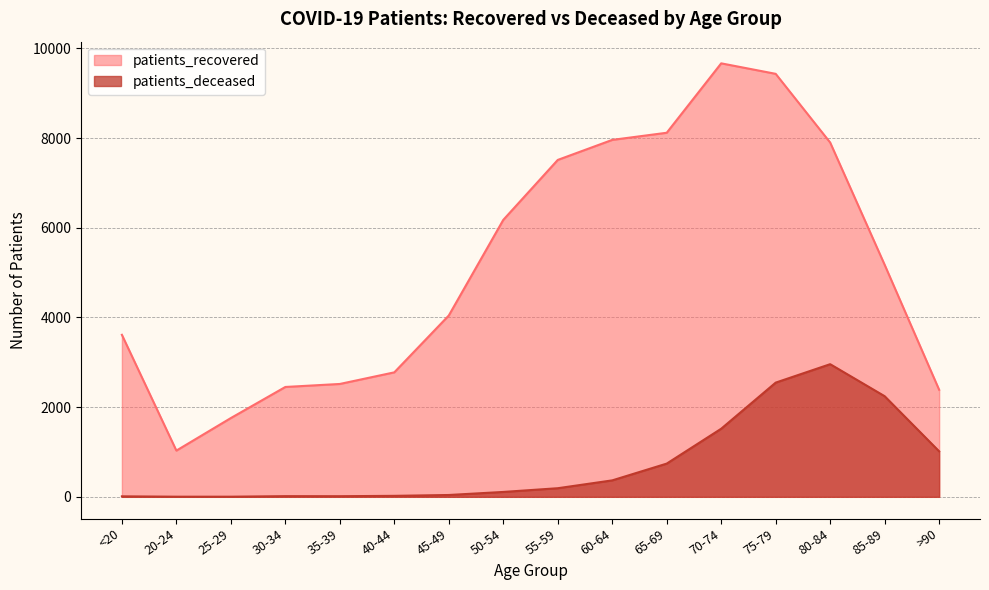

What is the label of the 5th point from the left?

35-39